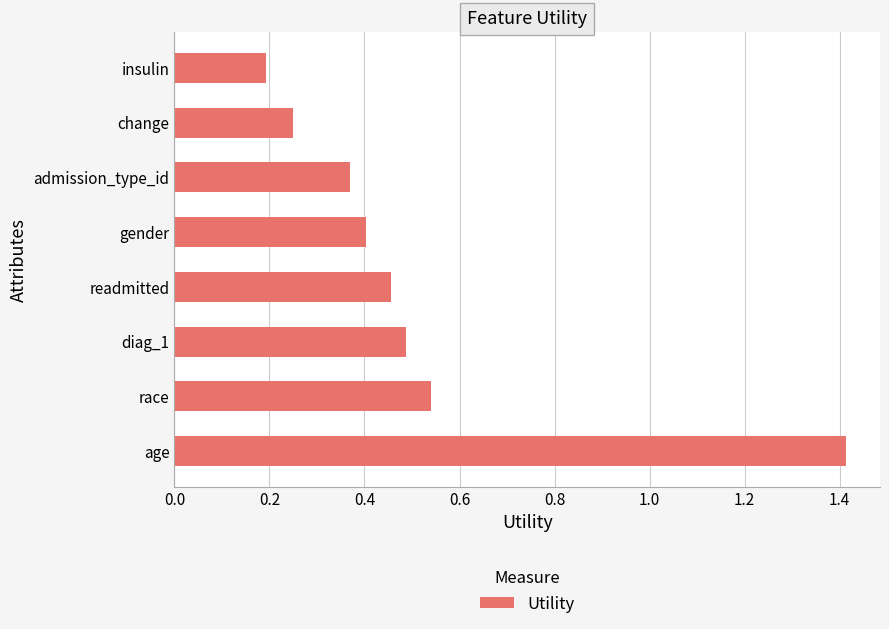

How many values are between 0 and 1?

7